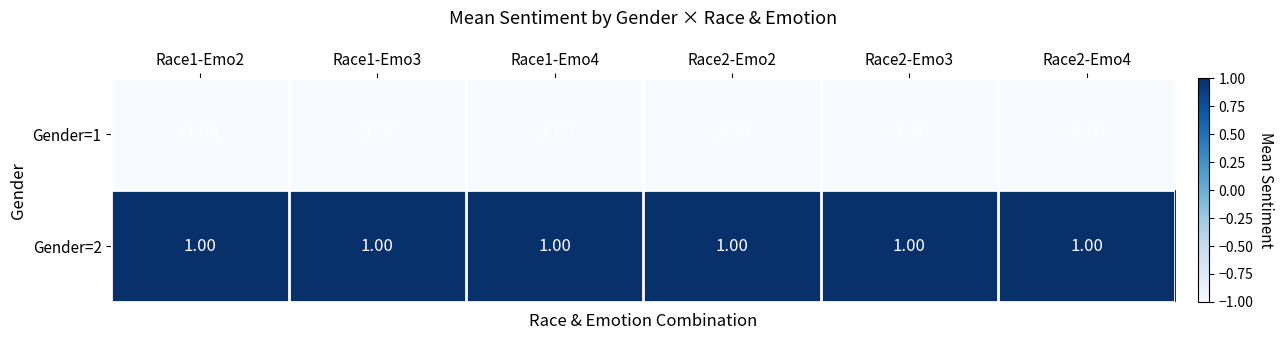

At how many categories does at least one series exceed 0?

6